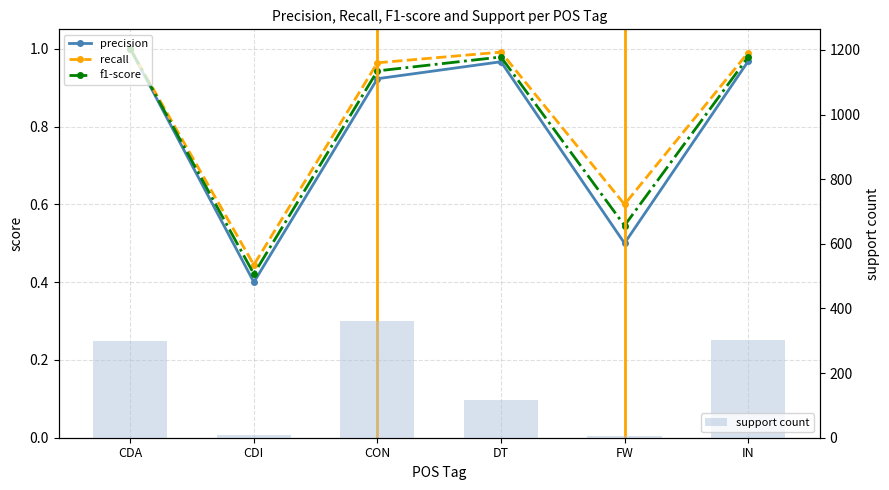

Between FW and CON, which is larger?

CON